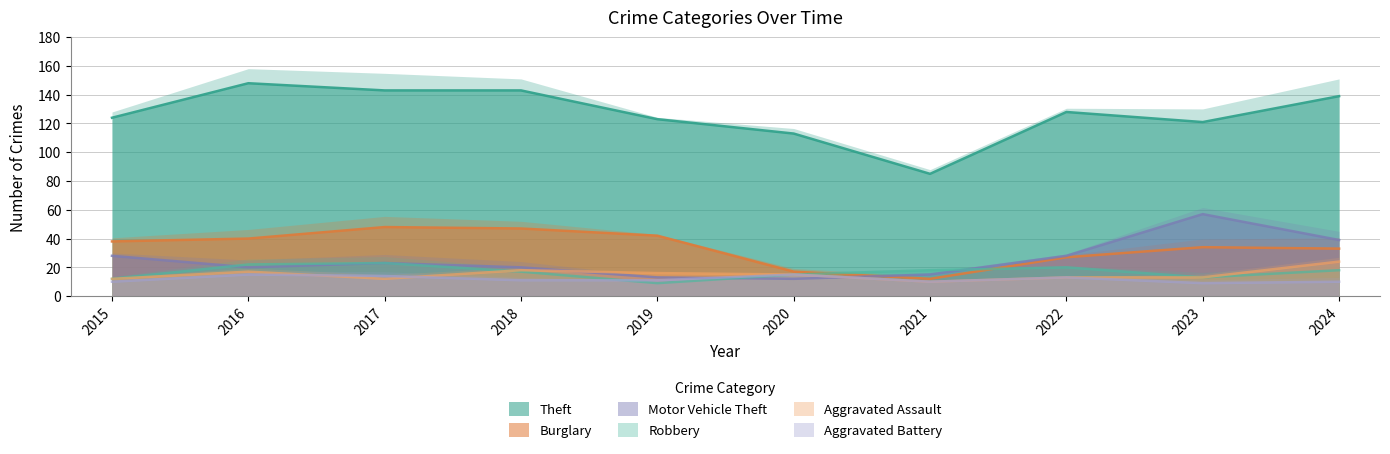

At which label is Burglary closest to 30?

2022